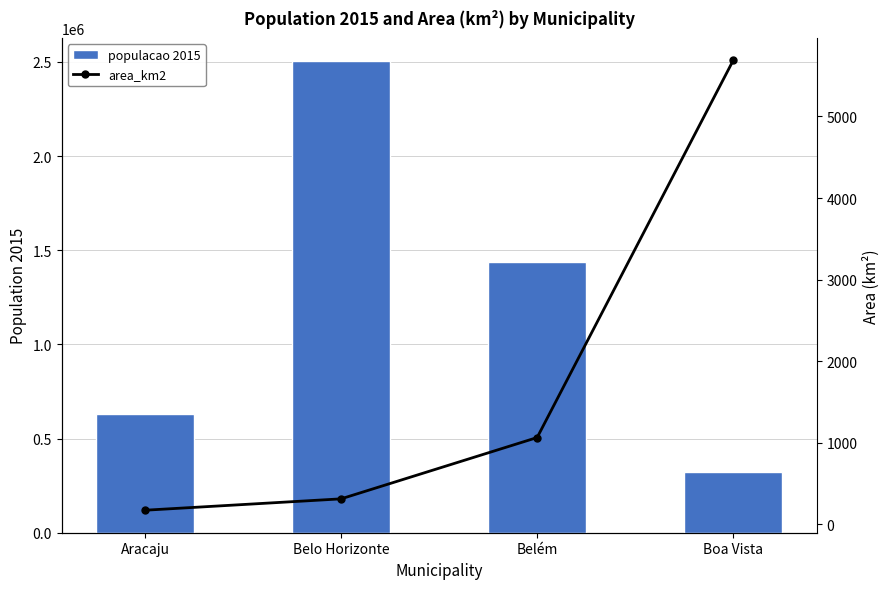

How many values in the area_km2 series exceed 1064?

2